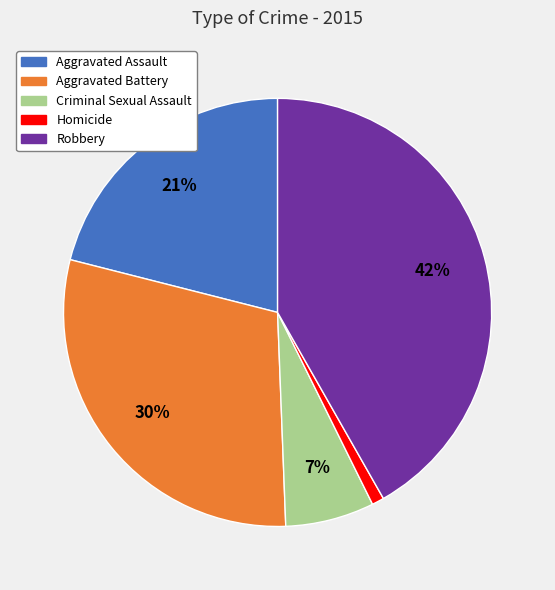

Count the number of slices in the pie.

5